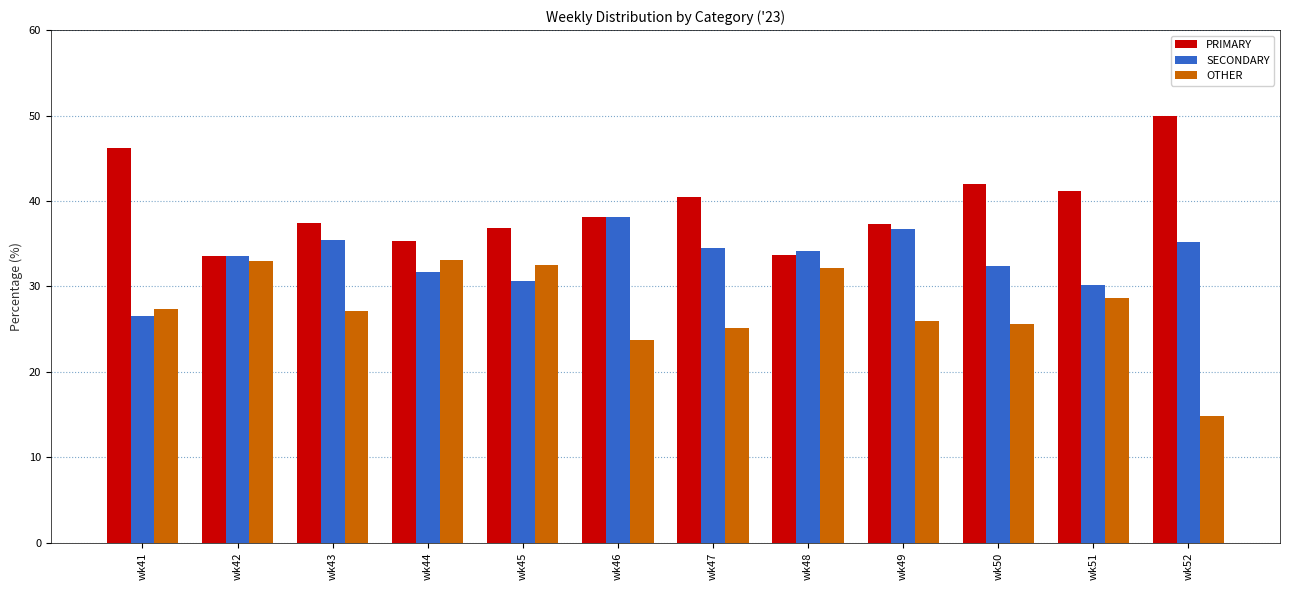

What is the value of the SECONDARY bar at the 10th from the left?

32.4